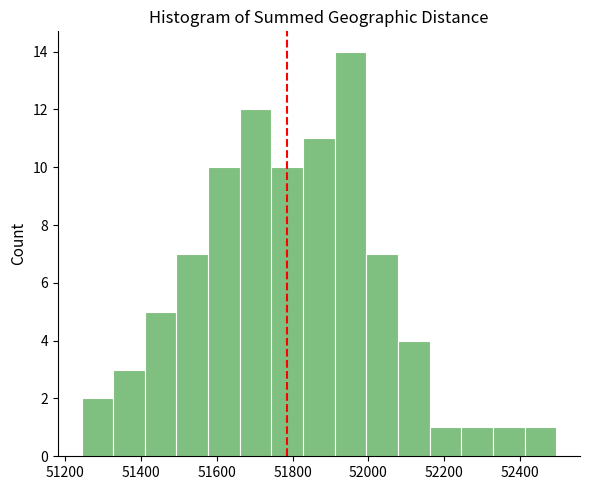

Which range on the x-axis has the tallest bar?

51920 to 52000